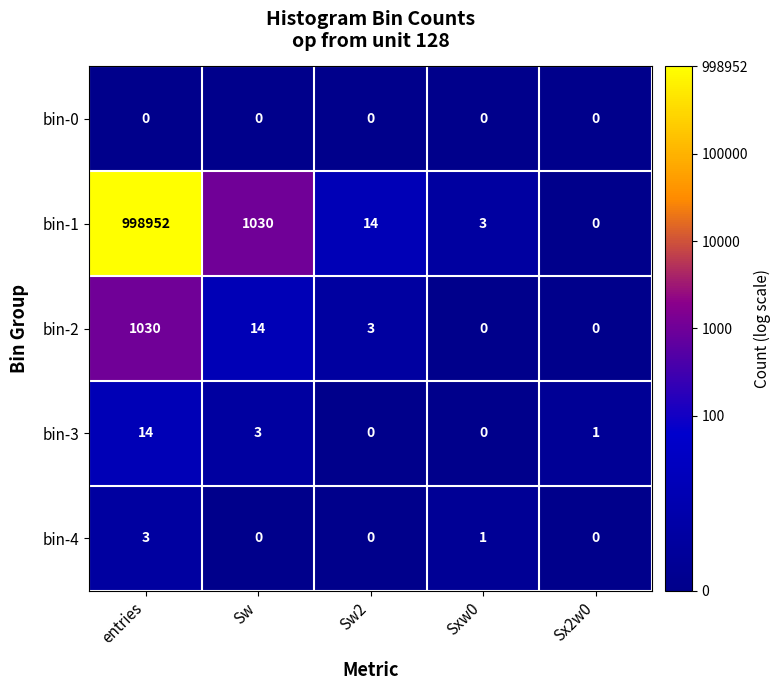

Reading left to right, what are all the values shown in this chart?

bin-0: entries=0	Sw=0	Sw2=0	Sxw0=0	Sx2w0=0
bin-1: entries=998952	Sw=1030	Sw2=14	Sxw0=3	Sx2w0=0
bin-2: entries=1030	Sw=14	Sw2=3	Sxw0=0	Sx2w0=0
bin-3: entries=14	Sw=3	Sw2=0	Sxw0=0	Sx2w0=1
bin-4: entries=3	Sw=0	Sw2=0	Sxw0=1	Sx2w0=0